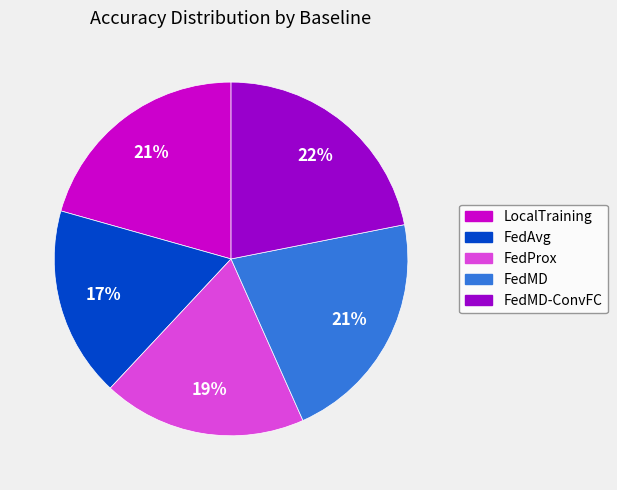

Does any single category account for the majority?

No